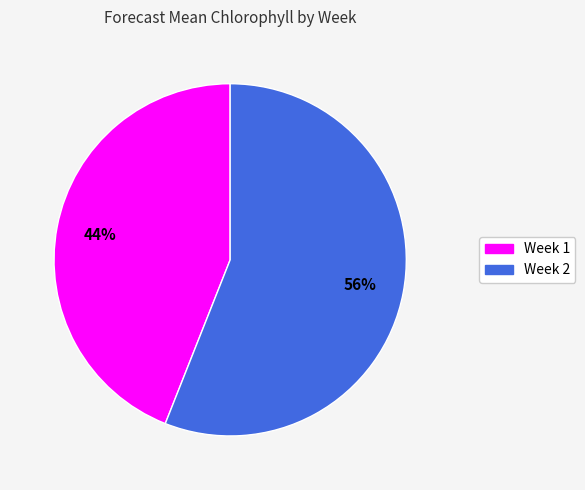

Count the number of slices in the pie.

2